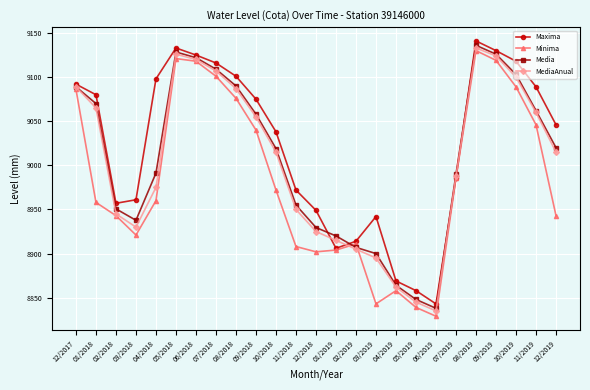

The Minima series shows 8911.0 at 02/2019. True or false?

True